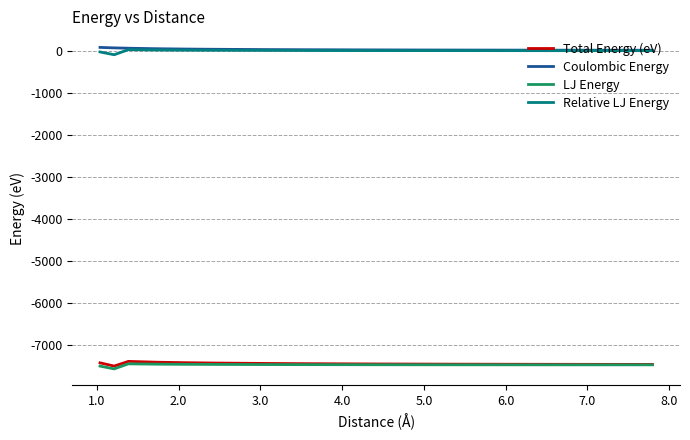

What is the maximum value for LJ Energy?

-7456.4